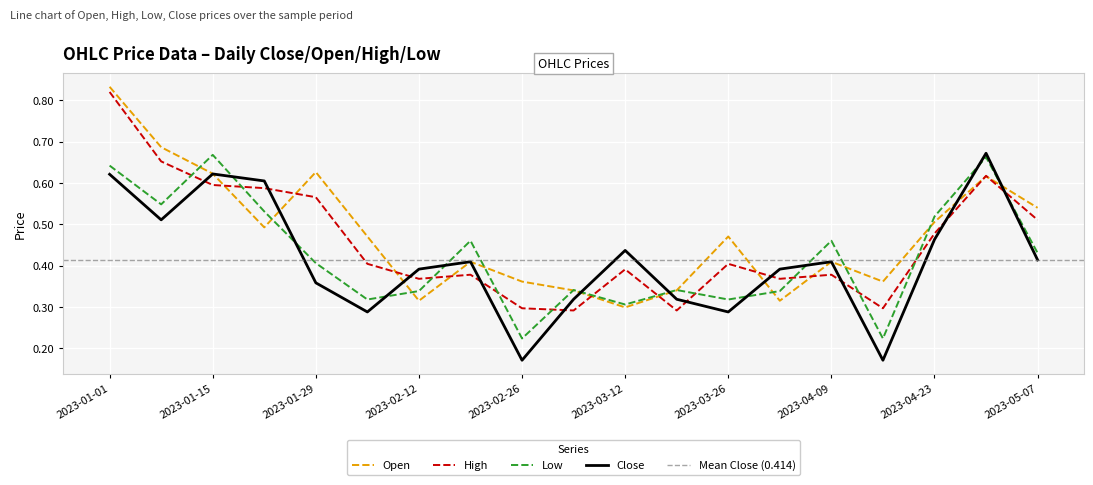

True or false: Open has more than 1 interior local peaks.

True